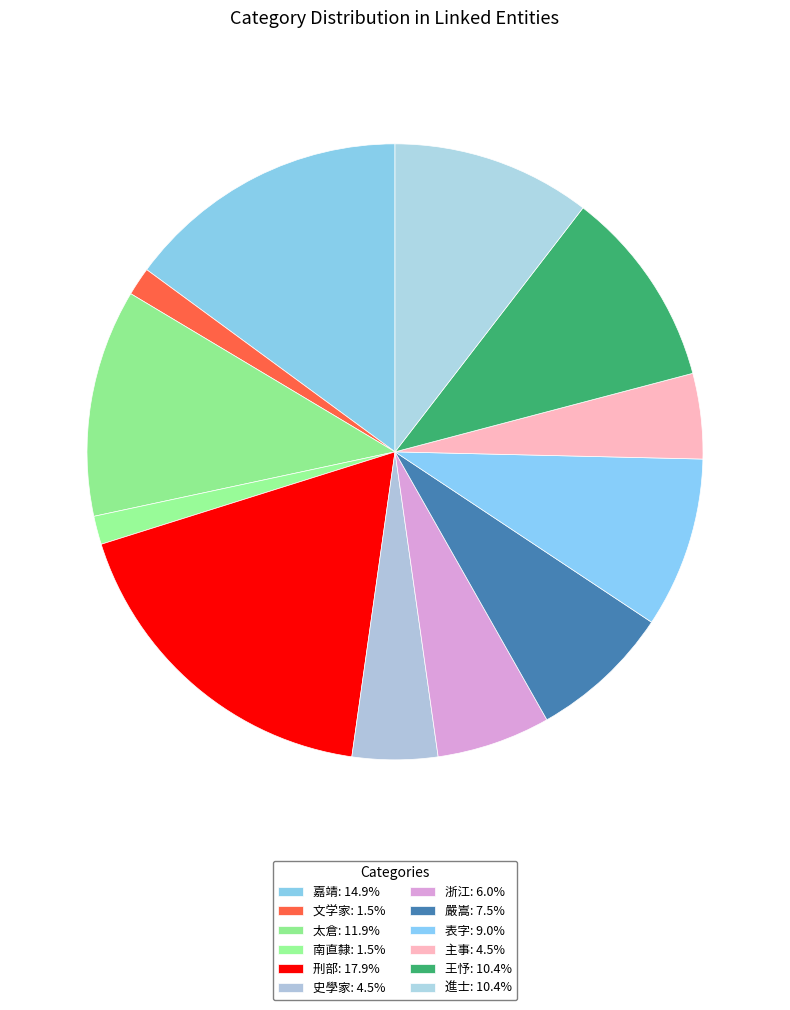

To the nearest percent, what is the average slice percentage?

8%